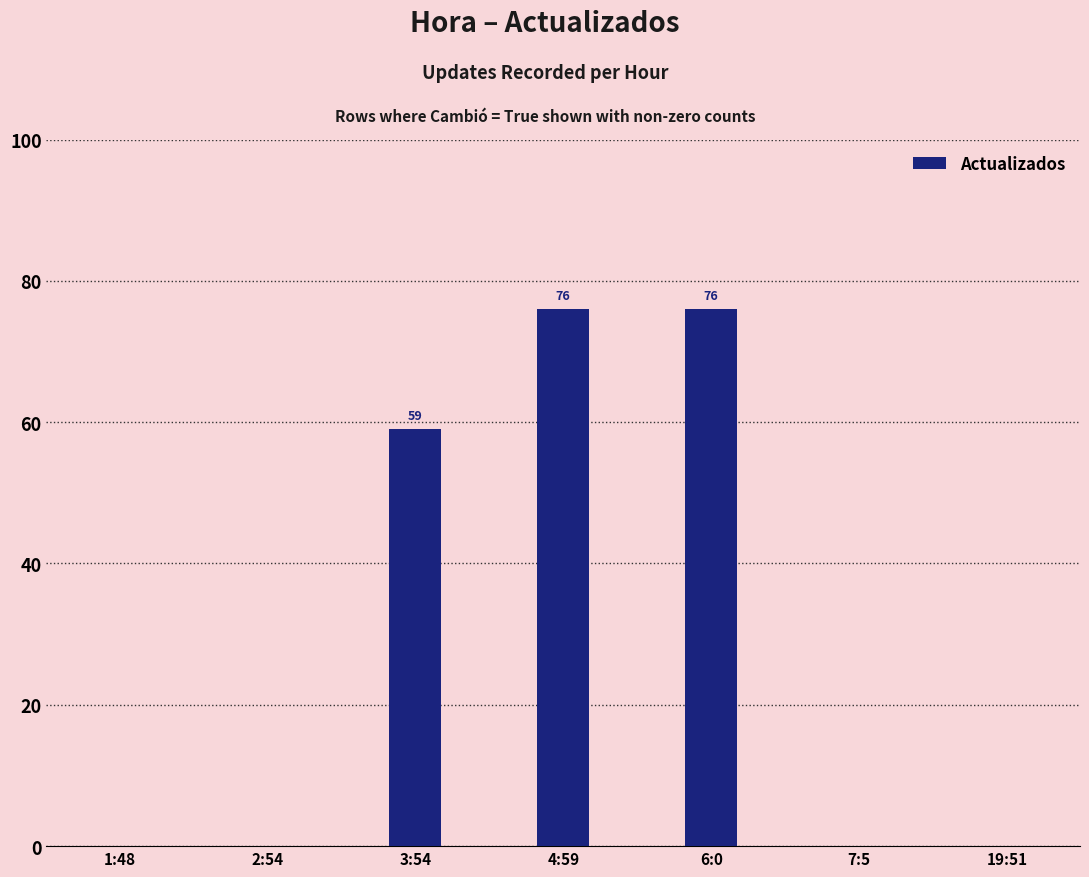

What is the greatest value displayed?

76